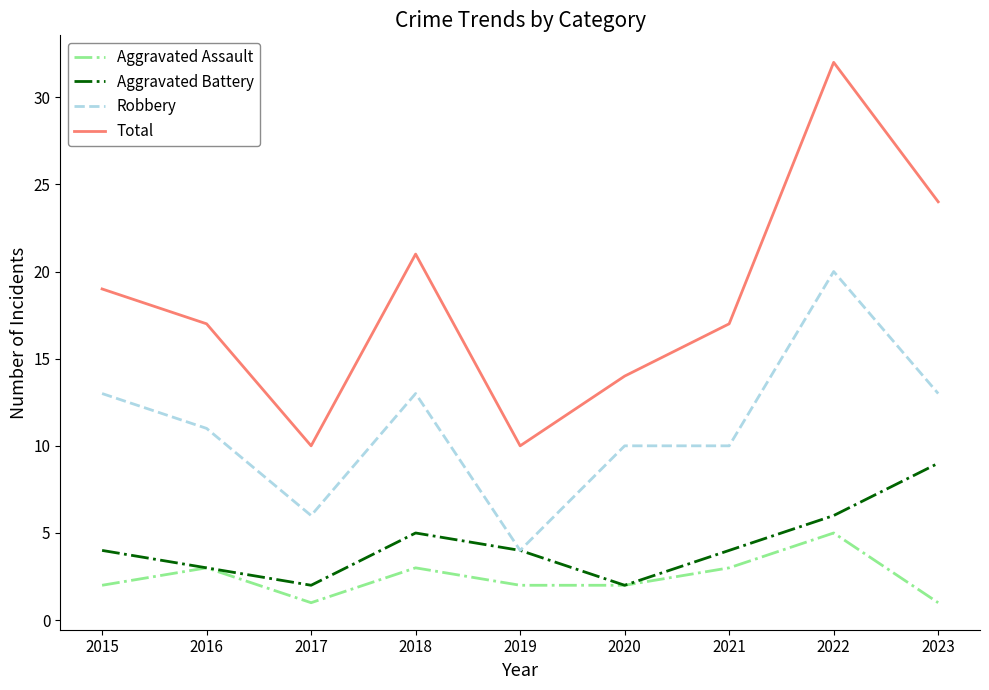

Which series changed the most between 2017 and 2018?

Total